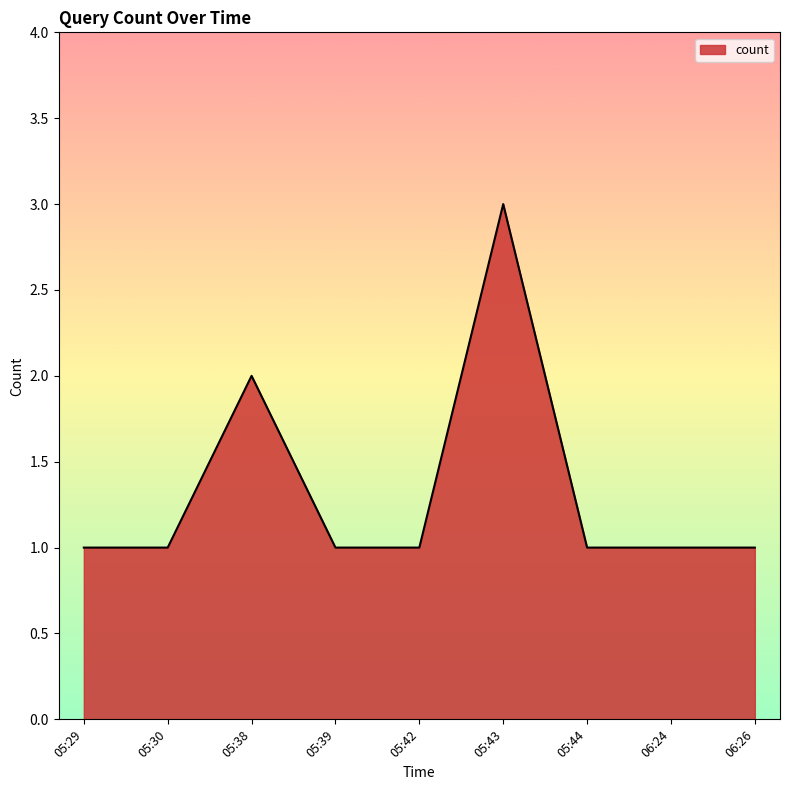

What is the greatest value displayed?

3